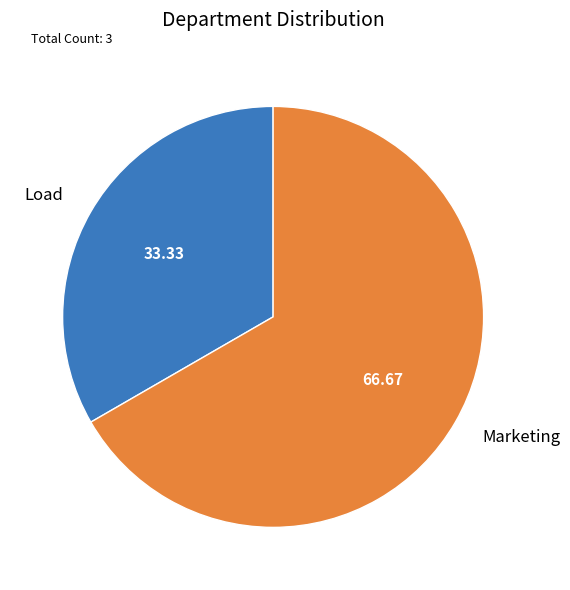

What is the smallest slice in the pie chart?

Load